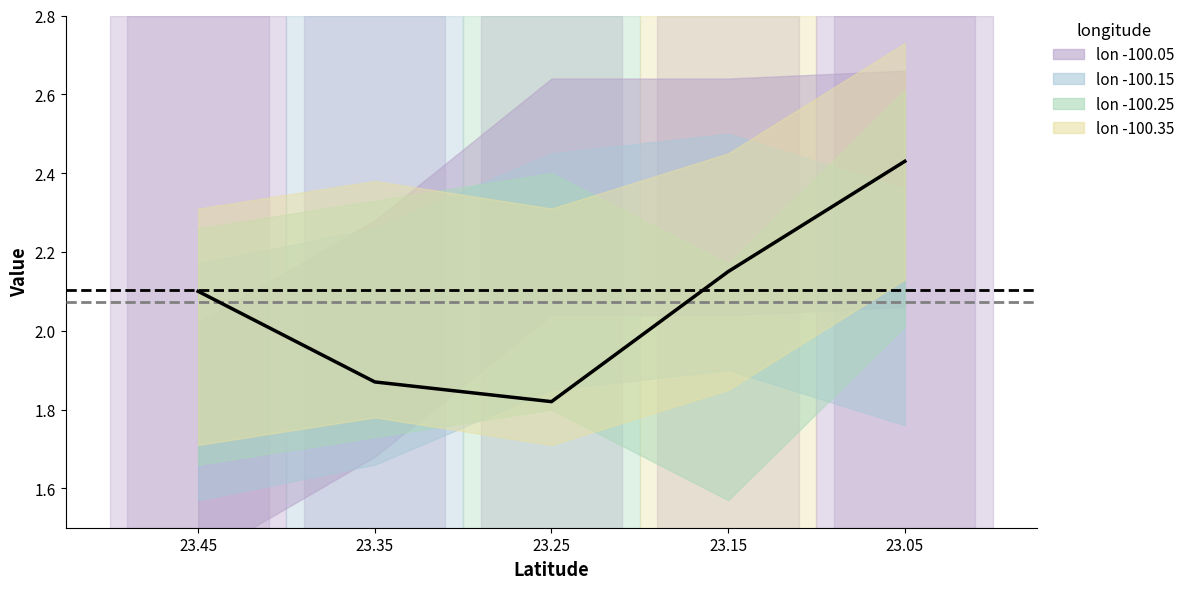

List the labels in order of value, smallest first.

23.25, 23.35, 23.45, 23.15, 23.05